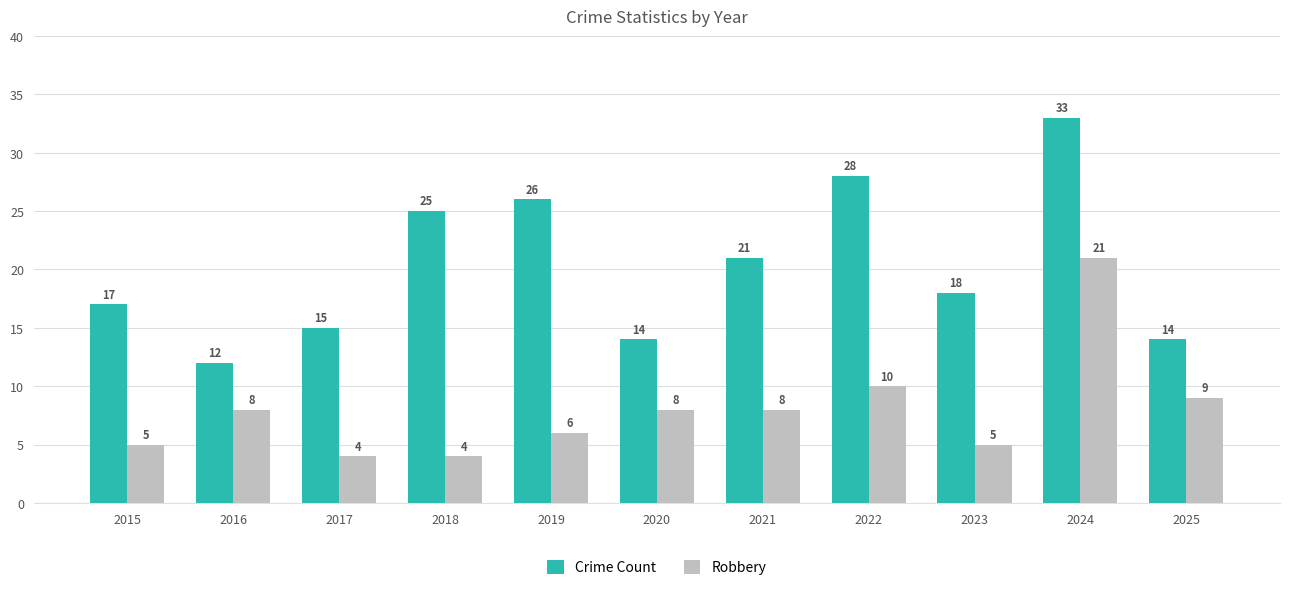

What is the value of the Robbery bar at the 10th from the left?

21